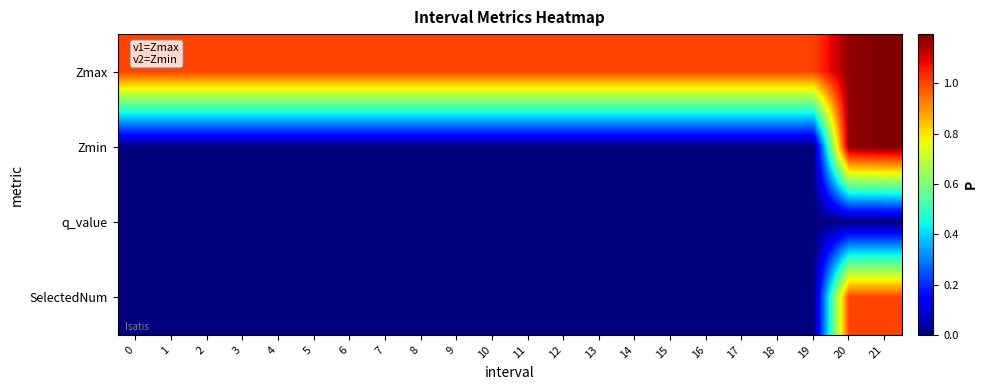

Reading left to right, transcribe all the data shown in this chart.

Zmax: 0=1.0	1=1.0	2=1.0	3=1.0	4=1.0	5=1.0	6=1.0	7=1.0	8=1.0	9=1.0	10=1.0	11=1.0	12=1.0	13=1.0	14=1.0	15=1.0	16=1.0	17=1.0	18=1.0	19=1.0	20=1.2	21=1.2
Zmin: 0=0.0	1=0.0	2=0.0	3=0.0	4=0.0	5=0.0	6=0.0	7=0.0	8=0.0	9=0.0	10=0.0	11=0.0	12=0.0	13=0.0	14=0.0	15=0.0	16=0.0	17=0.0	18=0.0	19=0.0	20=1.2	21=1.2
q_value: 0=0.0	1=0.0	2=0.0	3=0.0	4=0.0	5=0.0	6=0.0	7=0.0	8=0.0	9=0.0	10=0.0	11=0.0	12=0.0	13=0.0	14=0.0	15=0.0	16=0.0	17=0.0	18=0.0	19=0.0	20=0.0	21=0.0
SelectedNum: 0=0.0	1=0.0	2=0.0	3=0.0	4=0.0	5=0.0	6=0.0	7=0.0	8=0.0	9=0.0	10=0.0	11=0.0	12=0.0	13=0.0	14=0.0	15=0.0	16=0.0	17=0.0	18=0.0	19=0.0	20=1.0	21=1.0